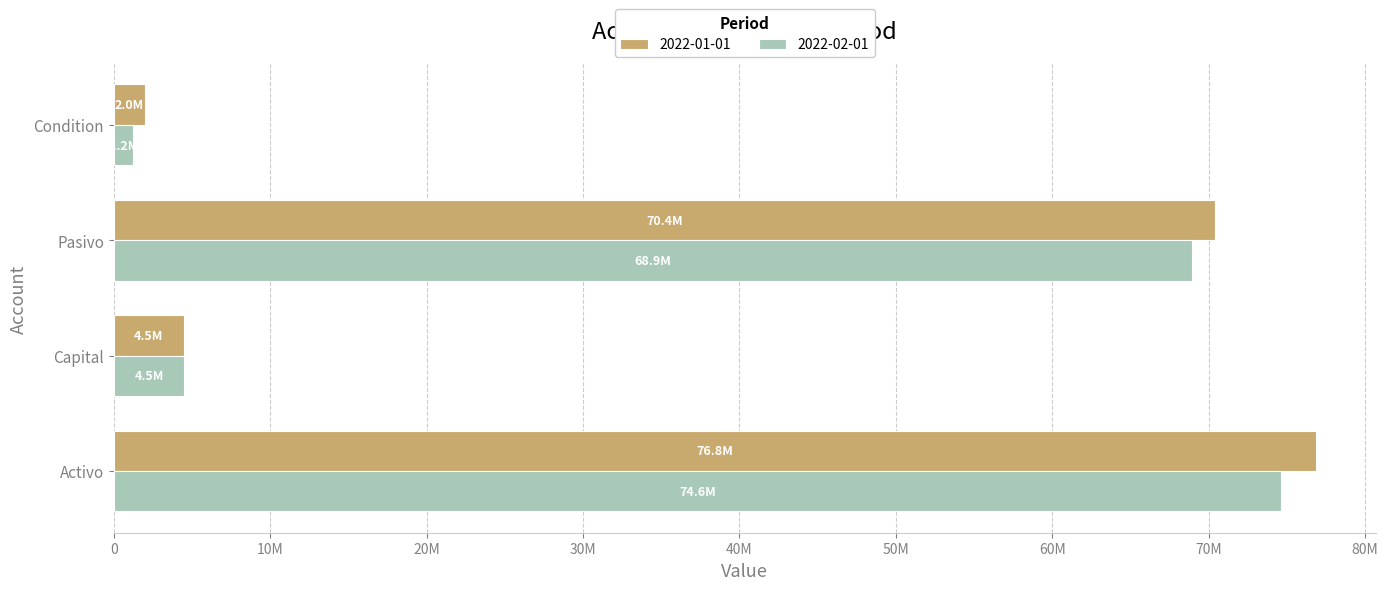

What is the label of the 2nd bar from the left?

Capital